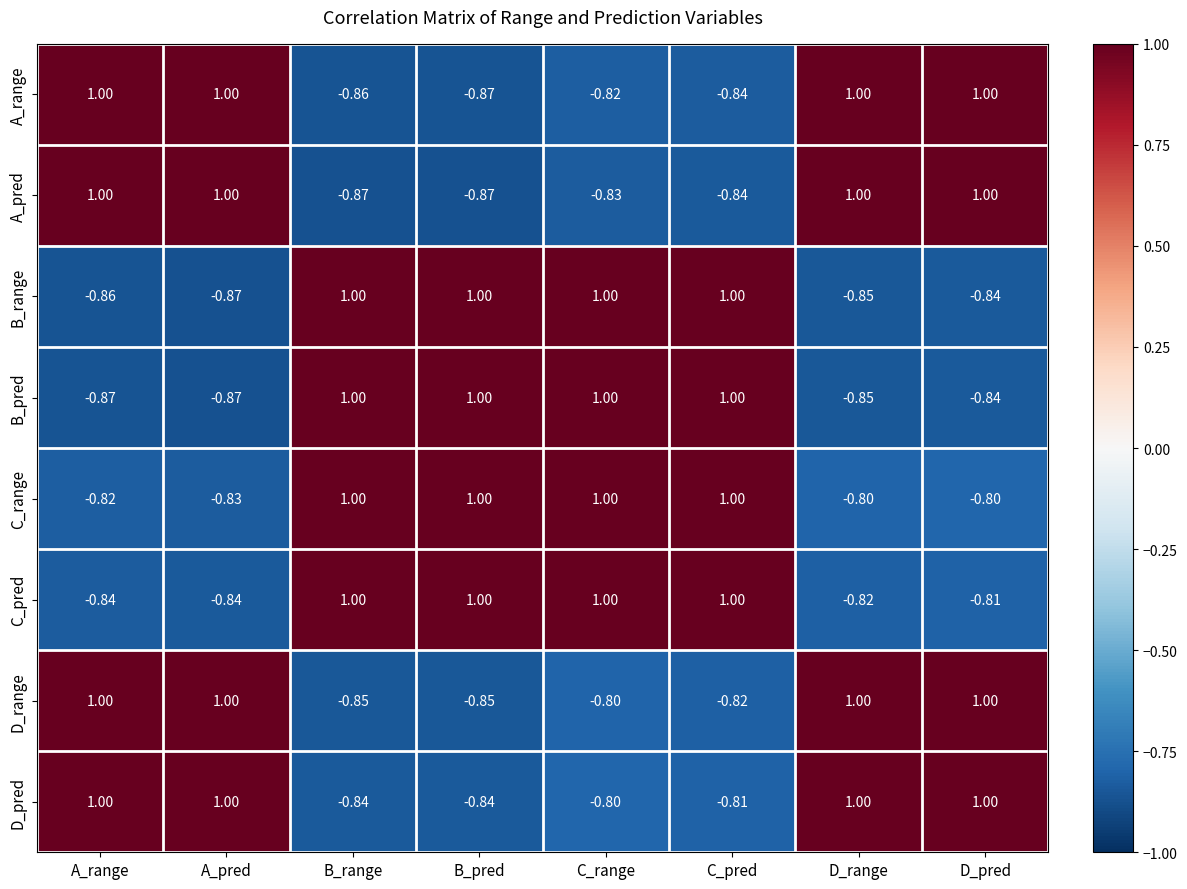

At which category is the sum across all series the highest?

C_range